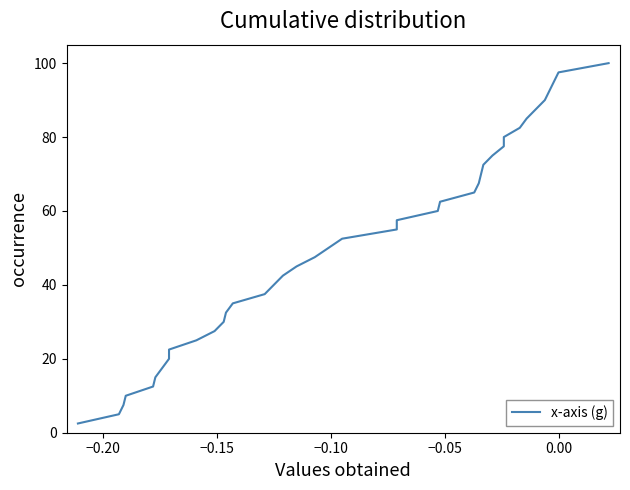

What is the value of the 35th point from the left?

87.5